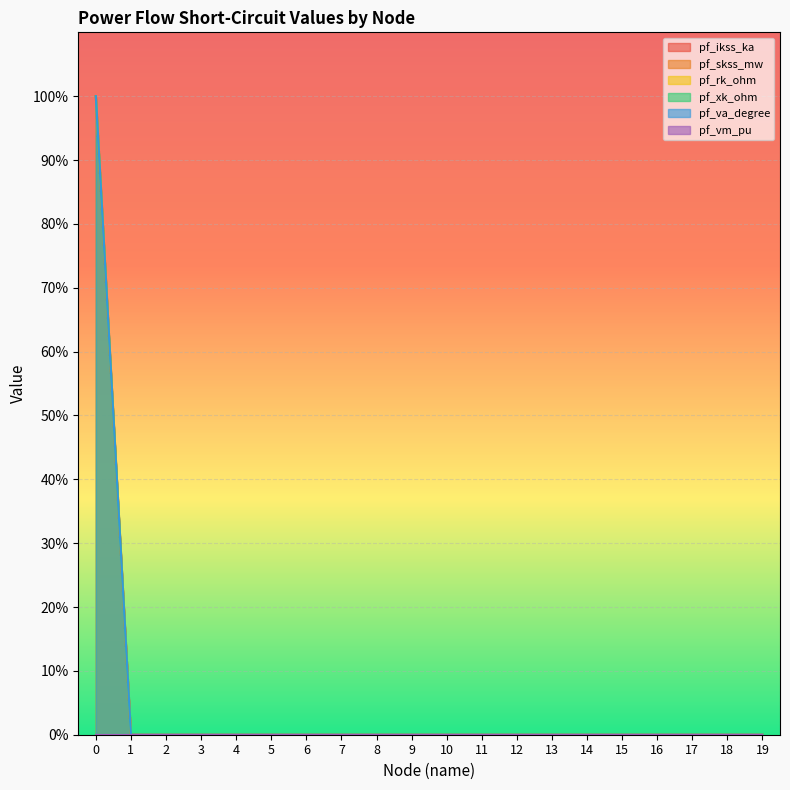

True or false: pf_ikss_ka has more than 1 points higher than both neighbors.

False